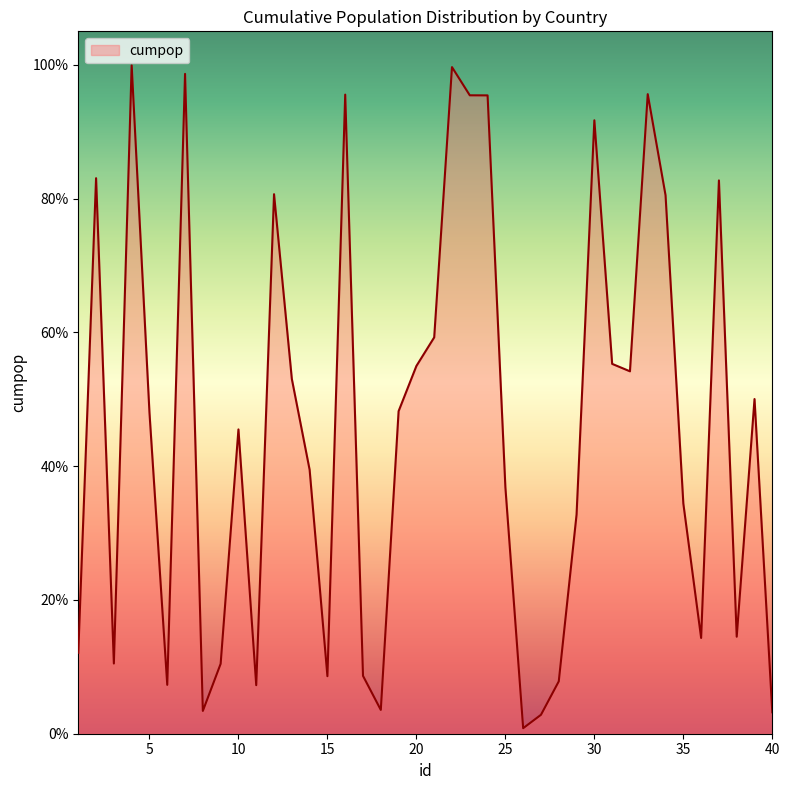

Is this an area chart (filled region under the line)?

Yes